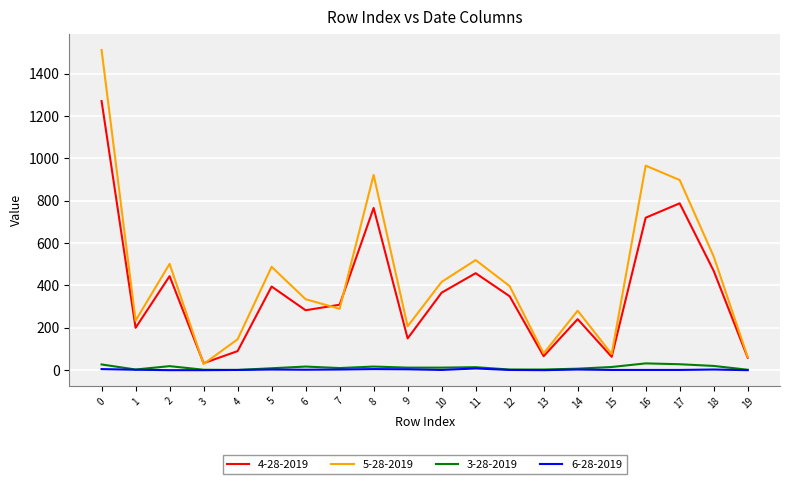

At how many categories does at least one series exceed 937?

2